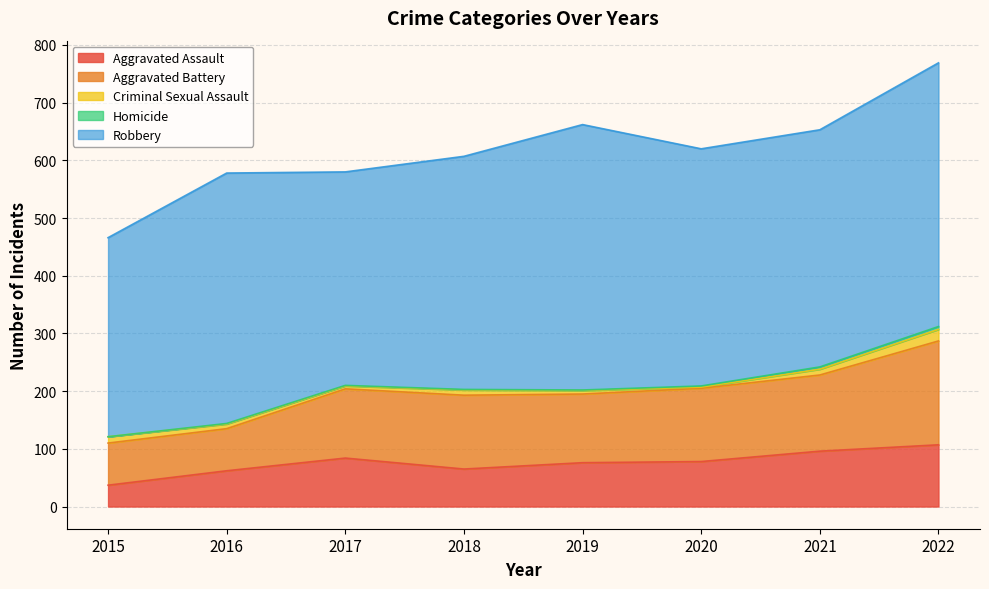

Rank the categories by Aggravated Assault value from lowest to highest.

2015, 2016, 2018, 2019, 2020, 2017, 2021, 2022